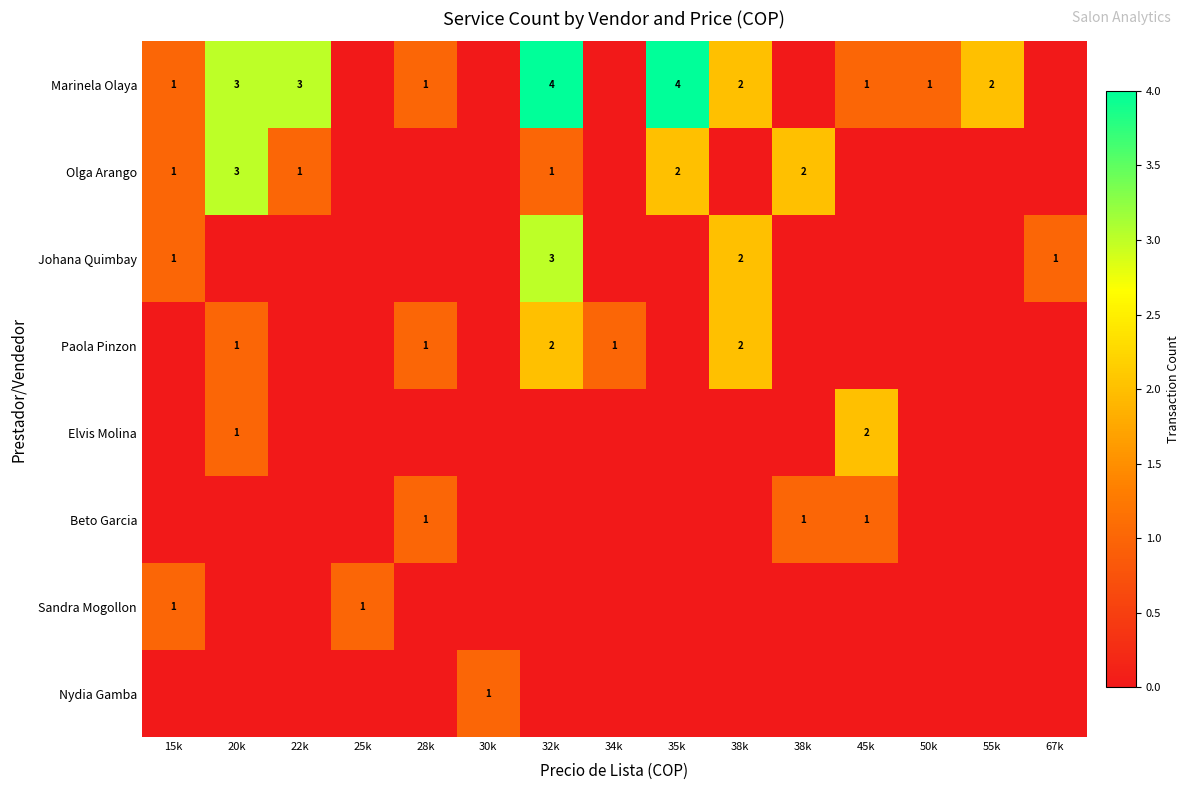

Which series changed the most between 22k and 34k?

Marinela Olaya